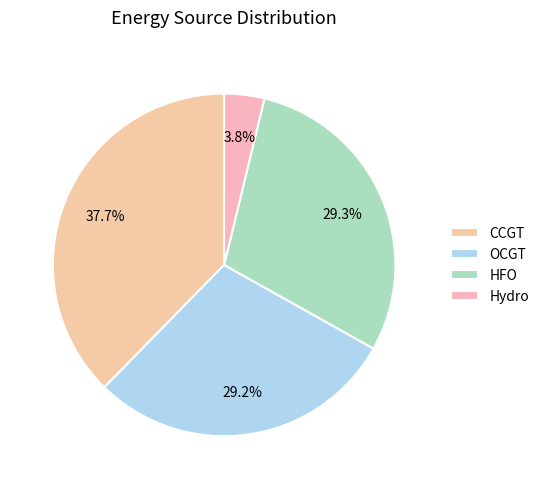

Is it true that CCGT is 46% of the pie?

False